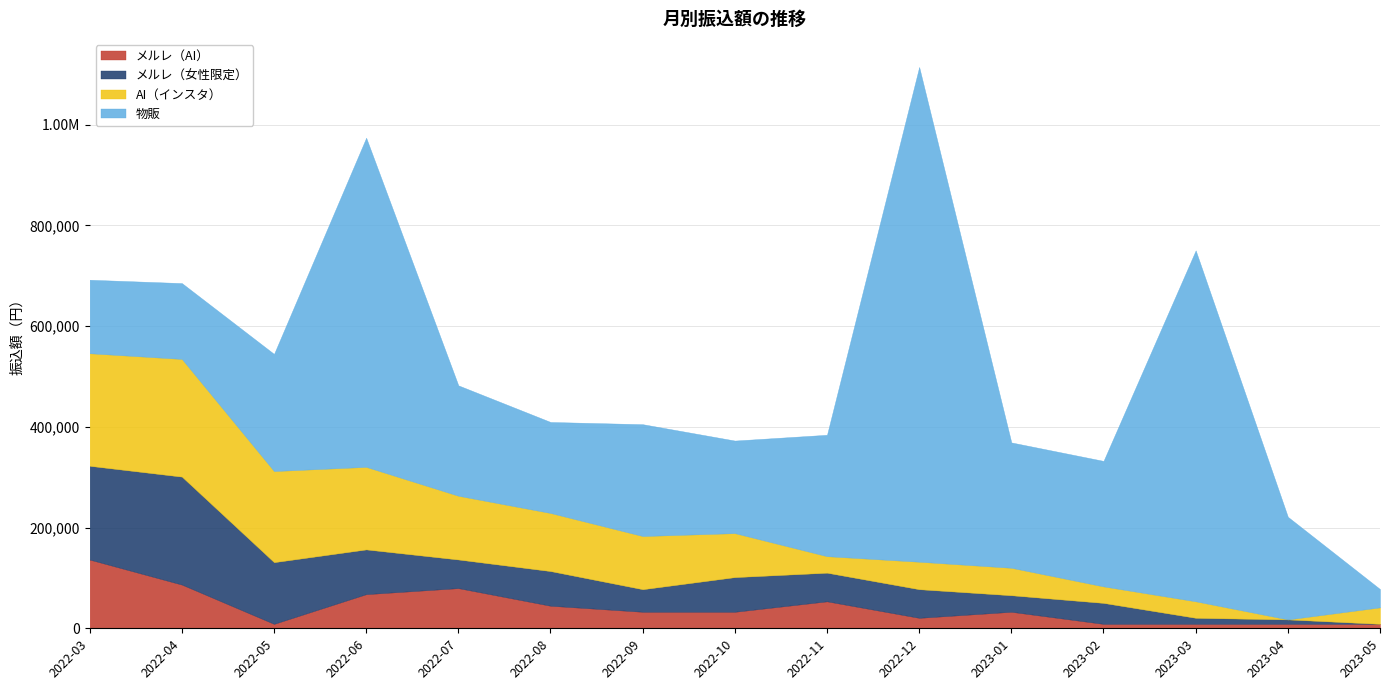

Does the chart display data point markers on the line(s)?

No